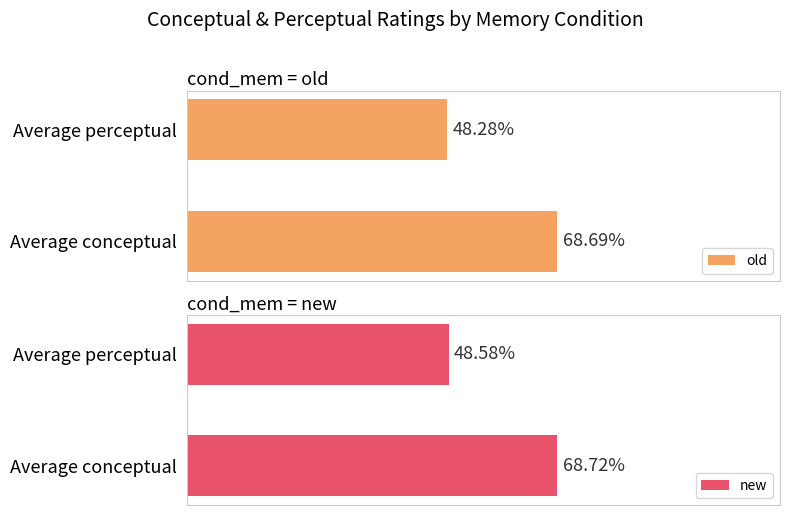

What is the sum of all new values?

117.3